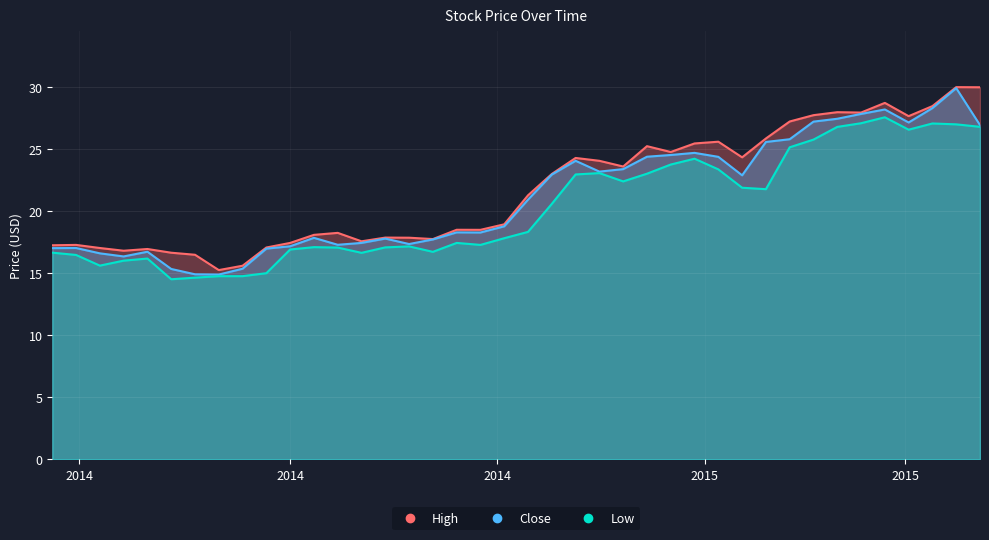

What is the average value of the Low series?

20.3